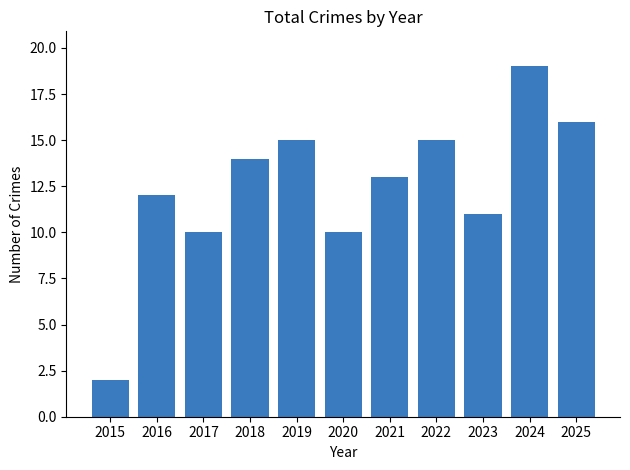

Which has a higher value, 2019 or 2024?

2024